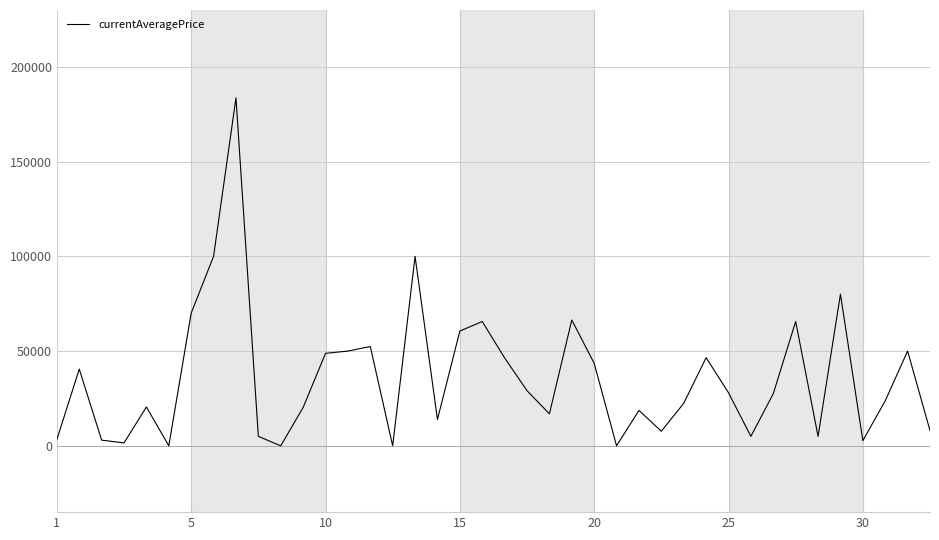

What is the maximum value shown in the chart?

183644.6